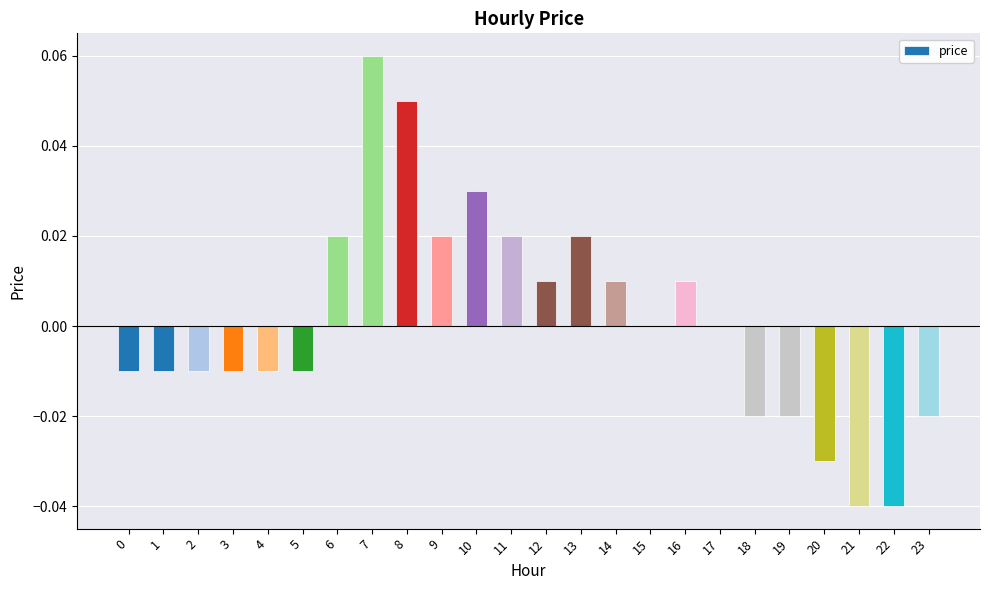

Which label corresponds to the largest value in the chart?

7